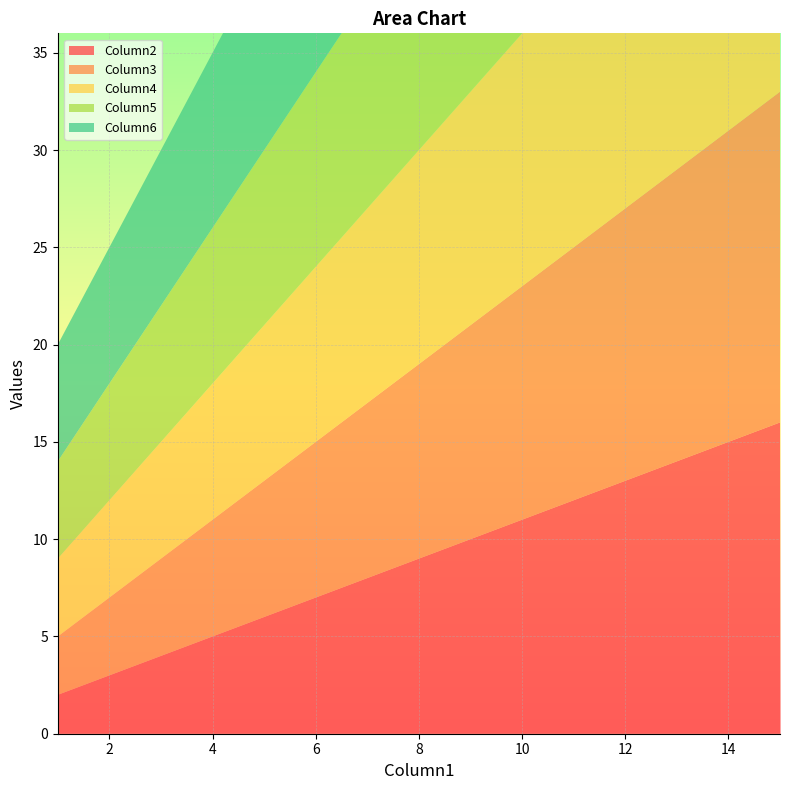

Reading left to right, what are all the values shown in this chart?

Column2: 1=2	2=3	3=4	4=5	5=6	6=7	7=8	8=9	9=10	10=11	11=12	12=13	13=14	14=15	15=16
Column3: 1=3	2=4	3=5	4=6	5=7	6=8	7=9	8=10	9=11	10=12	11=13	12=14	13=15	14=16	15=17
Column4: 1=4	2=5	3=6	4=7	5=8	6=9	7=10	8=11	9=12	10=13	11=14	12=15	13=16	14=17	15=18
Column5: 1=5	2=6	3=7	4=8	5=9	6=10	7=11	8=12	9=13	10=14	11=15	12=16	13=17	14=18	15=19
Column6: 1=6	2=7	3=8	4=9	5=10	6=11	7=12	8=13	9=14	10=15	11=16	12=17	13=18	14=19	15=20